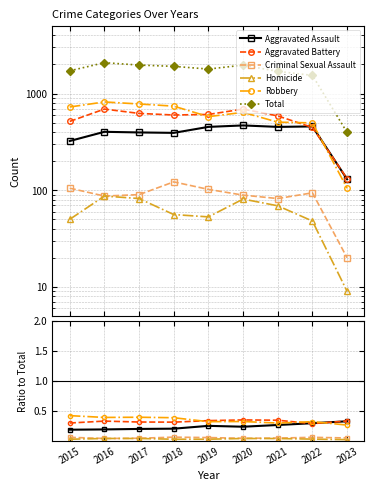

Is this an area chart (filled region under the line)?

No